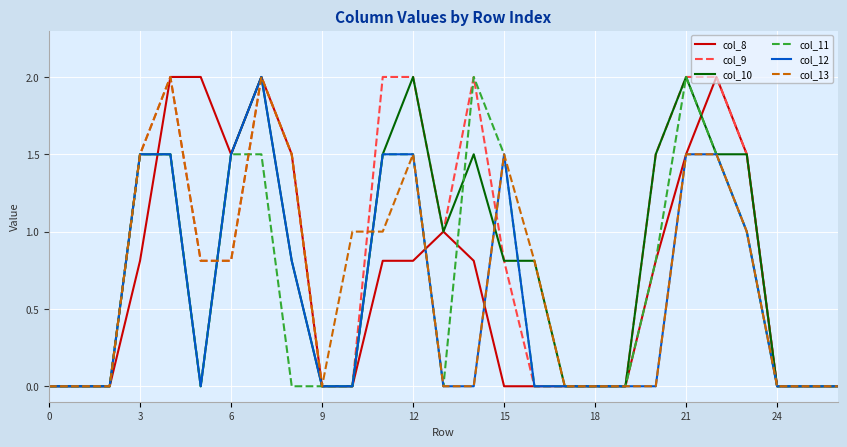

What is the sum of all col_12 values?

15.8